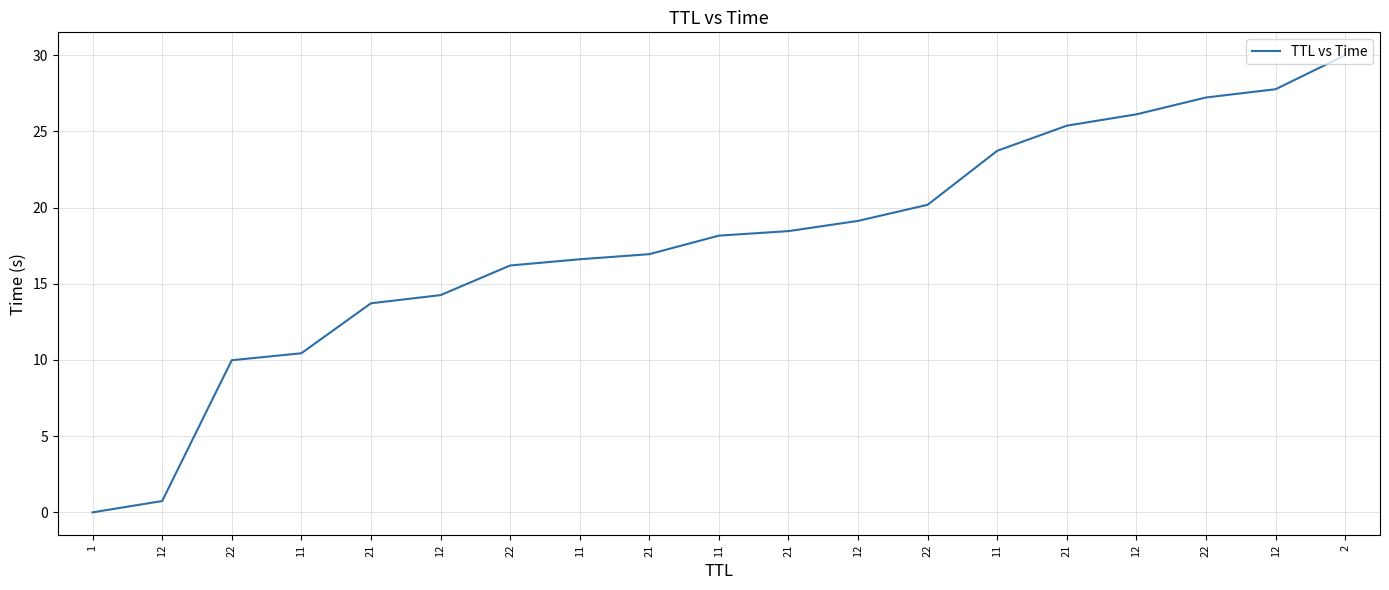

True or false: the data has more than 1 interior local peaks.

False